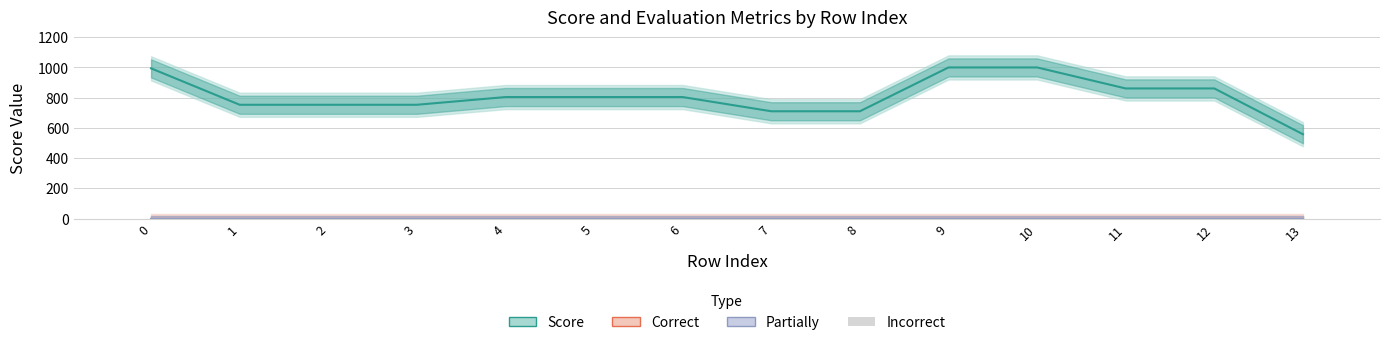

What is the greatest value displayed?

1000